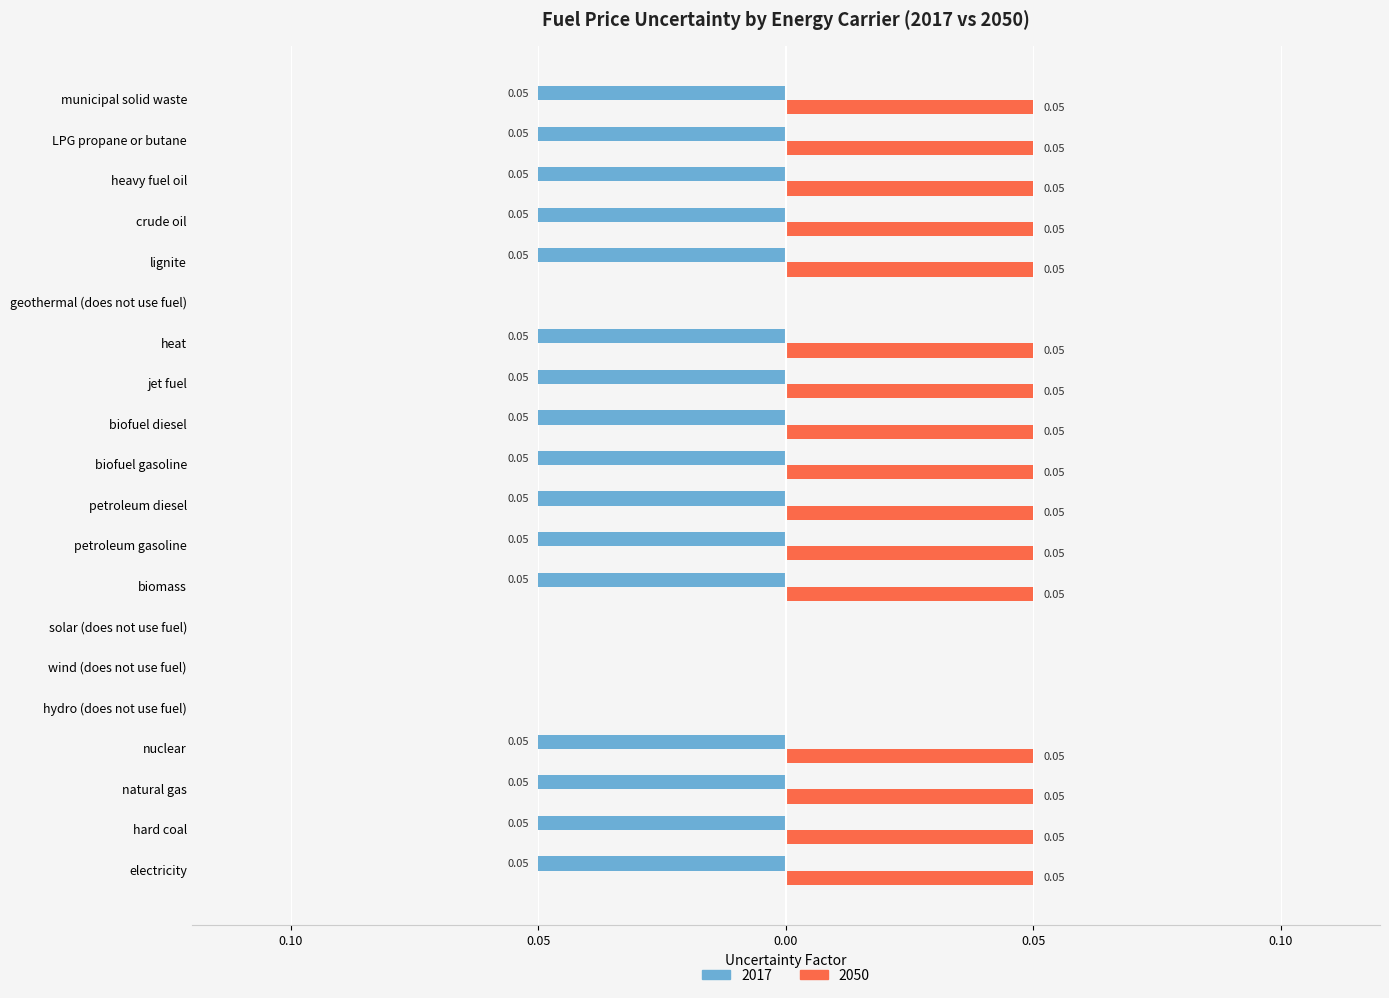

Which series has the largest total across all categories?

2050